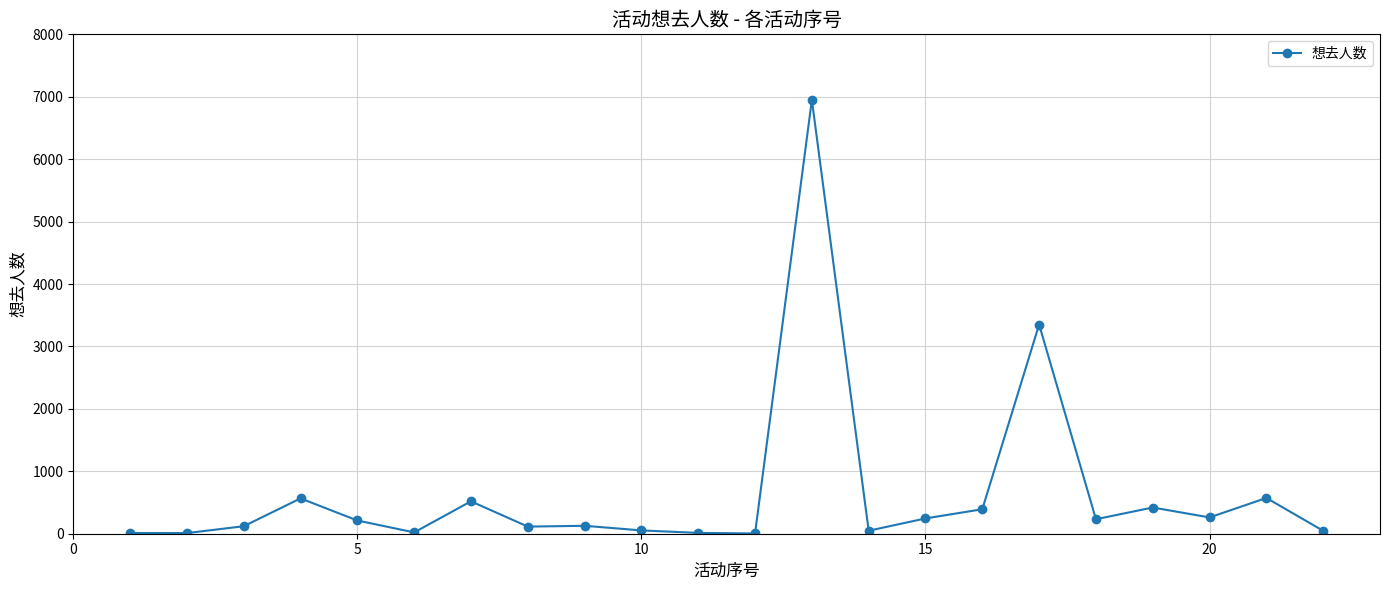

What is the greatest value displayed?

6949